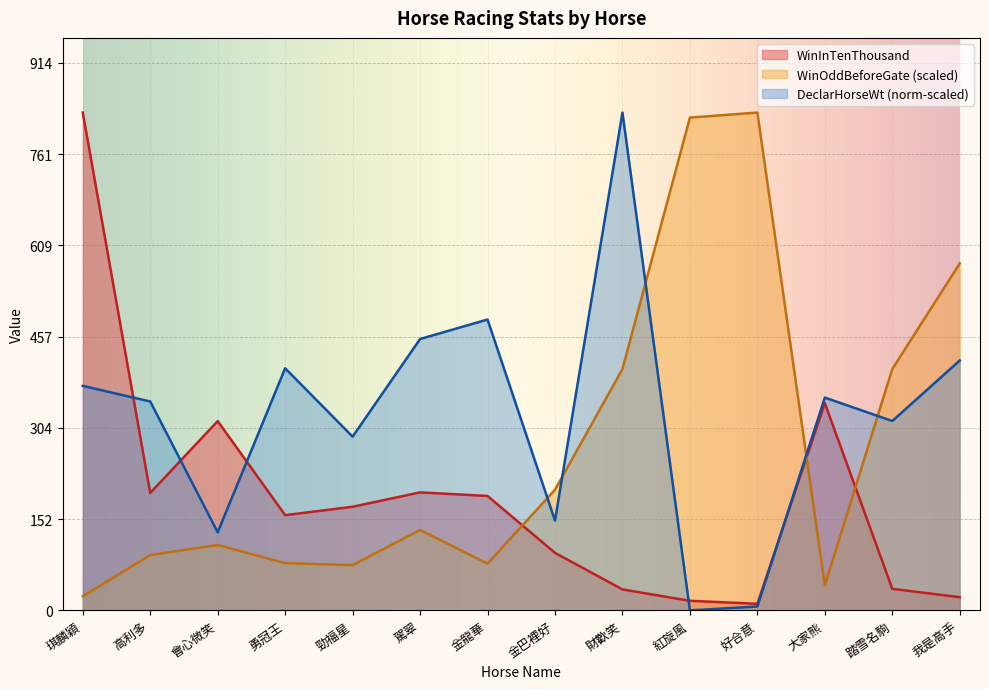

Where is the first local minimum for WinOddBeforeGate?

勁福星